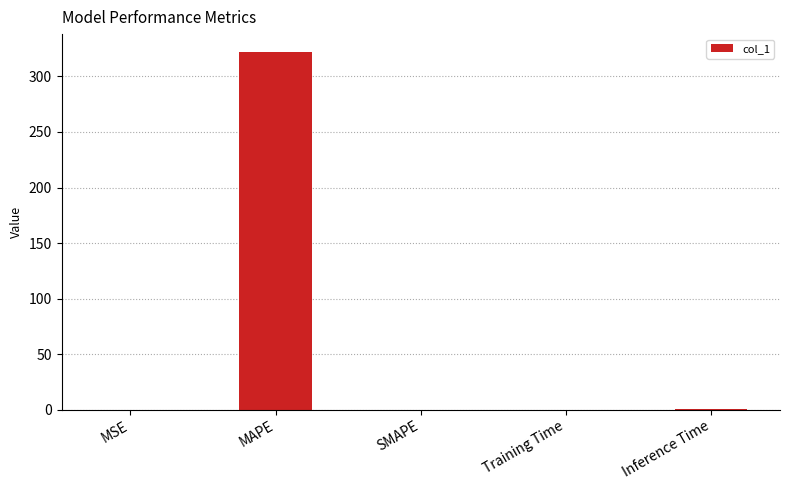

At which category does the chart reach its peak across all series?

MAPE